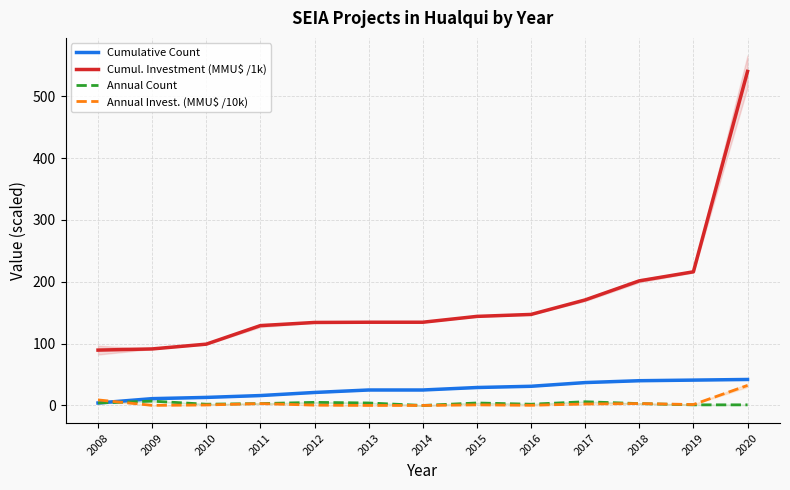

Reading left to right, what are all the values shown in this chart?

Cumulative Count: 4.0	11.0	13.0	16.0	21.0	25.0	25.0	29.0	31.0	37.0	40.0	41.0	42.0
Cumul. Investment (MMU$ /1k): 89.5	91.4	99.1	129.1	134.2	134.6	134.6	144.0	147.2	170.6	201.5	216.1	540.1
Annual Count: 4.0	7.0	2.0	3.0	5.0	4.0	0.0	4.0	2.0	6.0	3.0	1.0	1.0
Annual Invest. (MMU$ /10k): 8.9	0.2	0.8	3.0	0.5	0.0	0.0	0.9	0.3	2.3	3.1	1.5	32.4